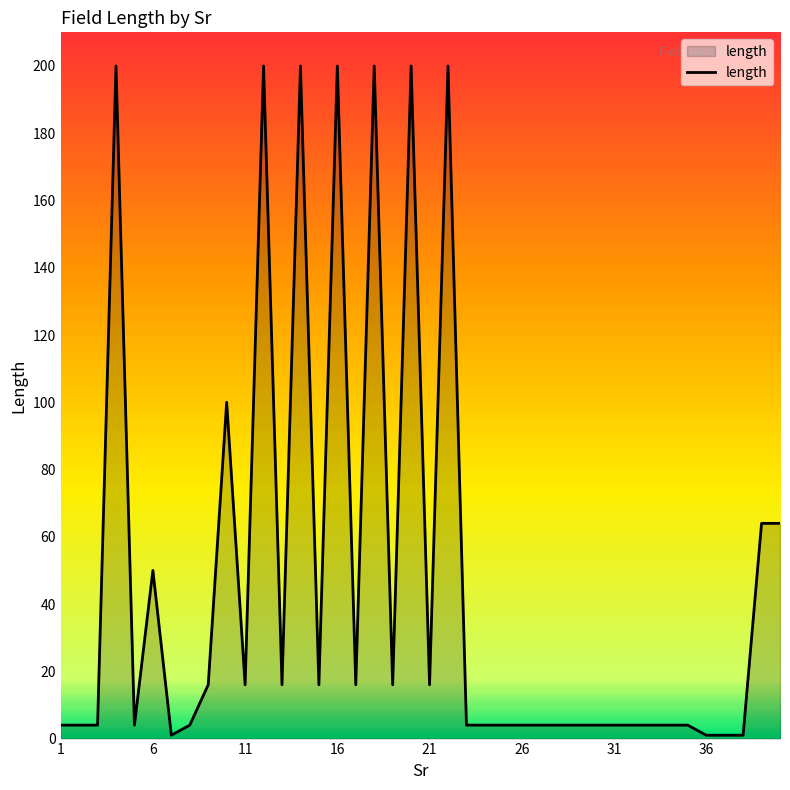

How many categories are shown in the chart?

40